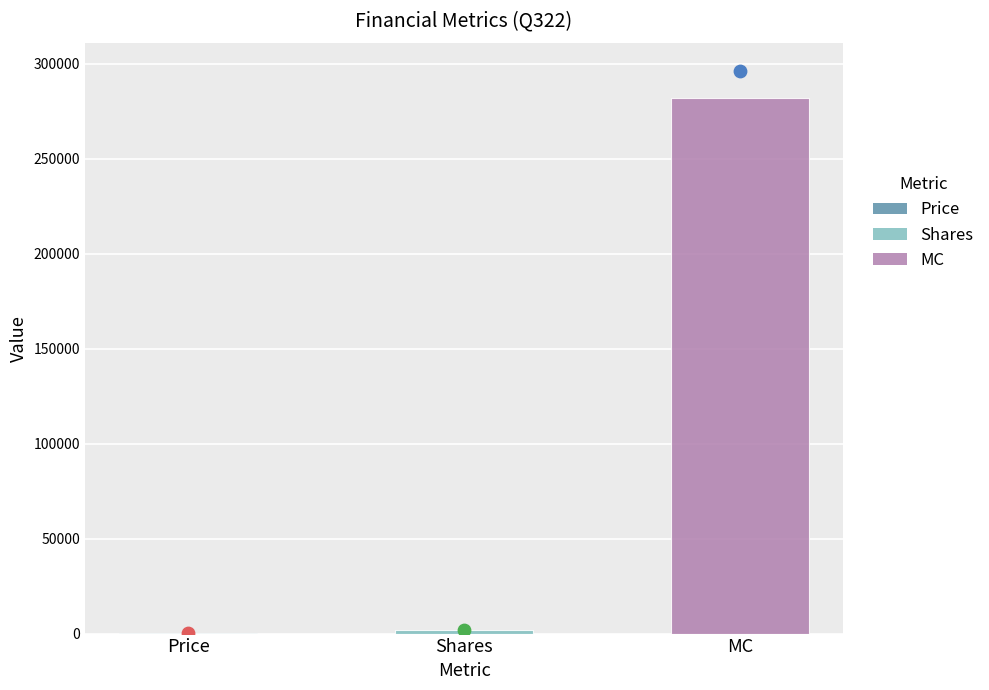

What is the change in value from Shares to MC?

+280407